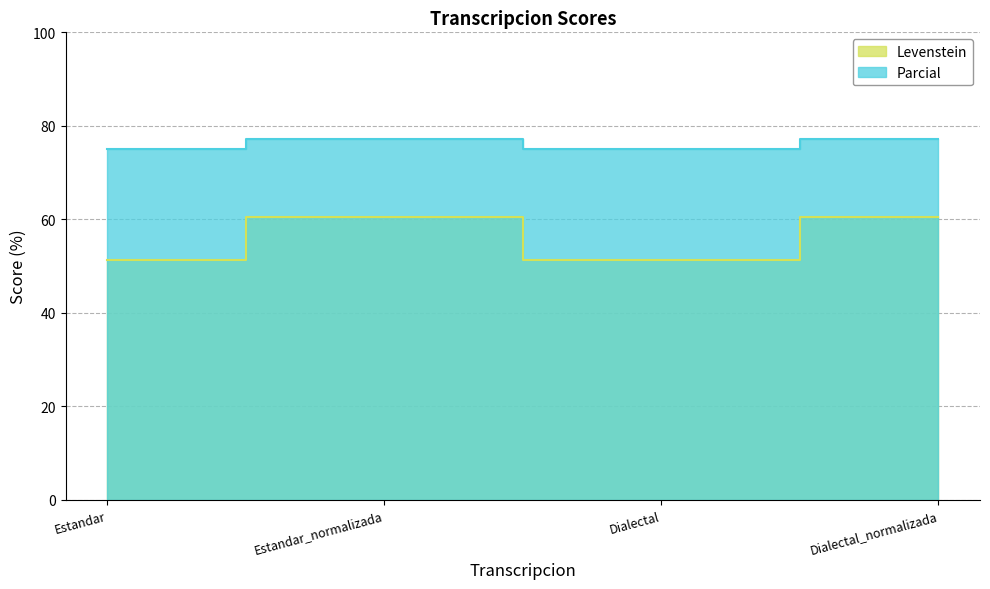

In Levenstein, how many points are lower than both neighbors (excluding endpoints)?

1